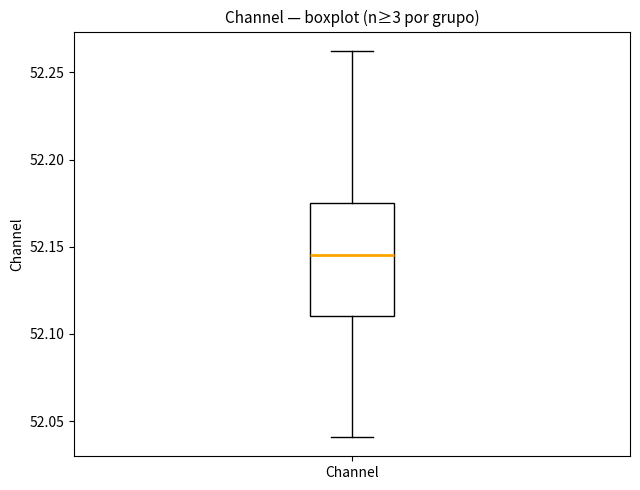

Read this box plot against the y-axis: the position of the median line, the range covered by the box, and the ends of both whiskers. The values are not printed on the chart, so give them approximately, as read against the axis.

median 52.145, box 52.110 to 52.175, whiskers 52.040 to 52.260